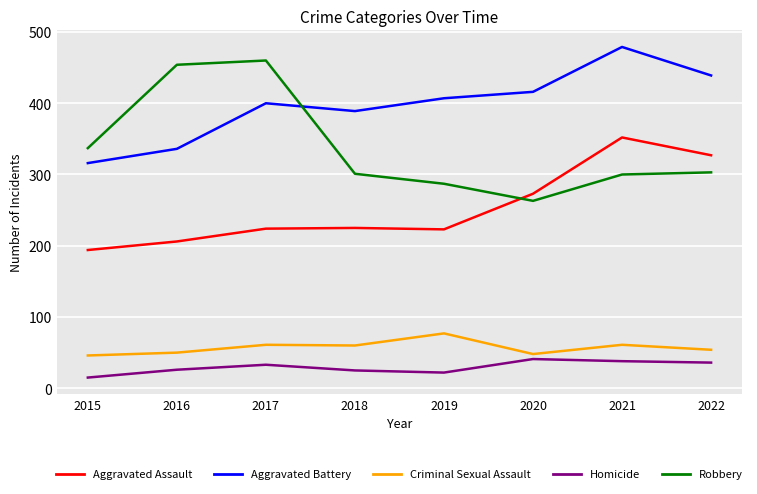

True or false: Aggravated Assault and Criminal Sexual Assault cross at least once.

False